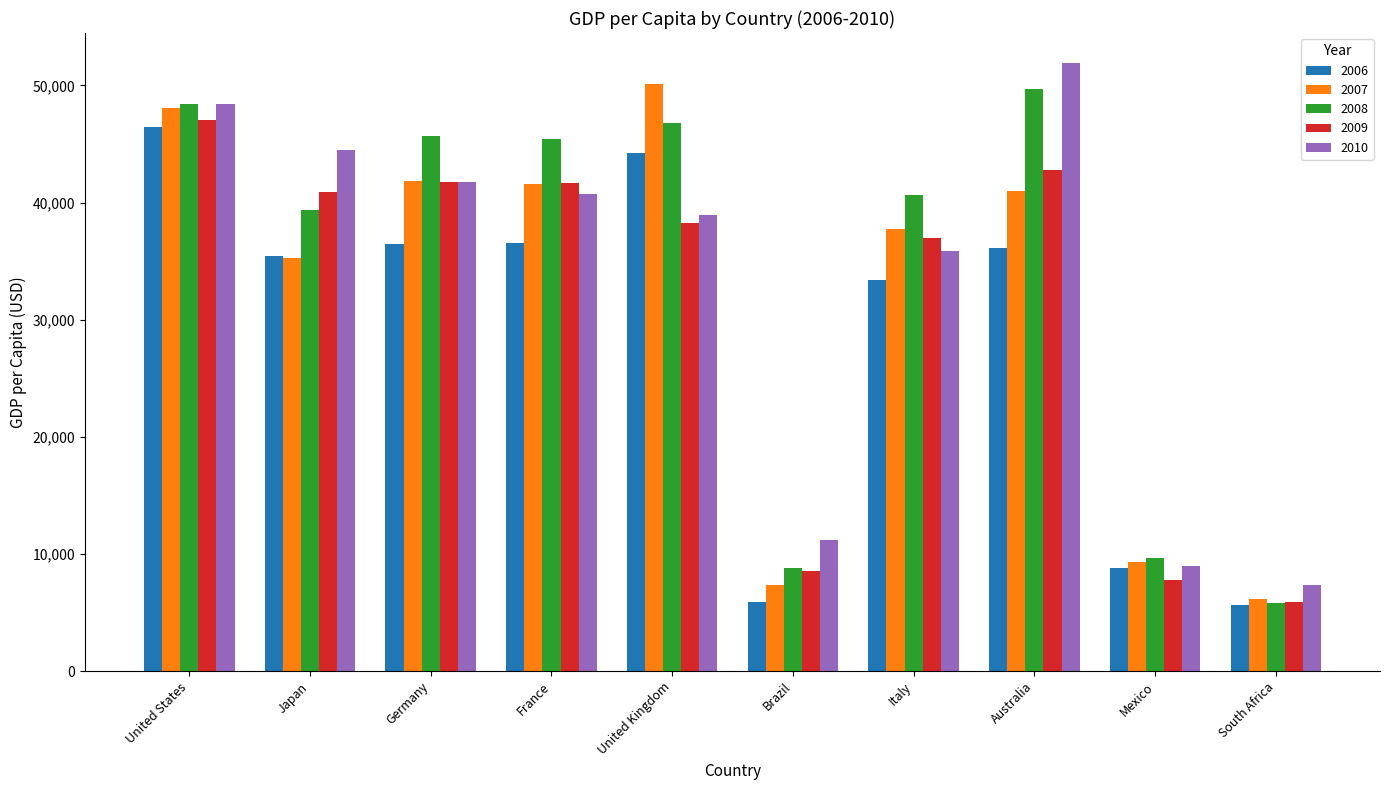

What are all the series names shown in the legend?

2006, 2007, 2008, 2009, 2010